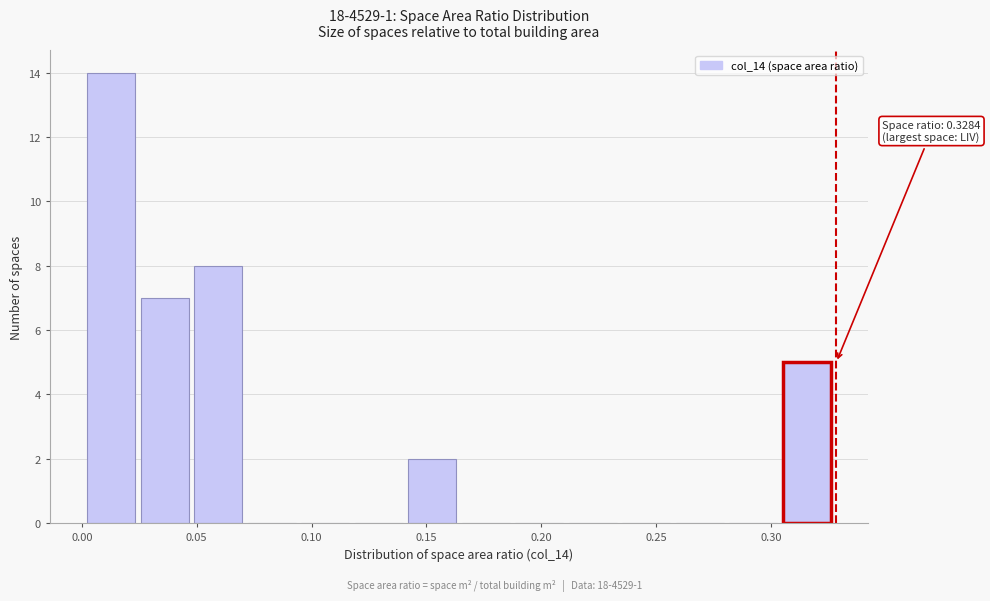

Over which range of the x-axis is the bar tallest?

0.000 to 0.025